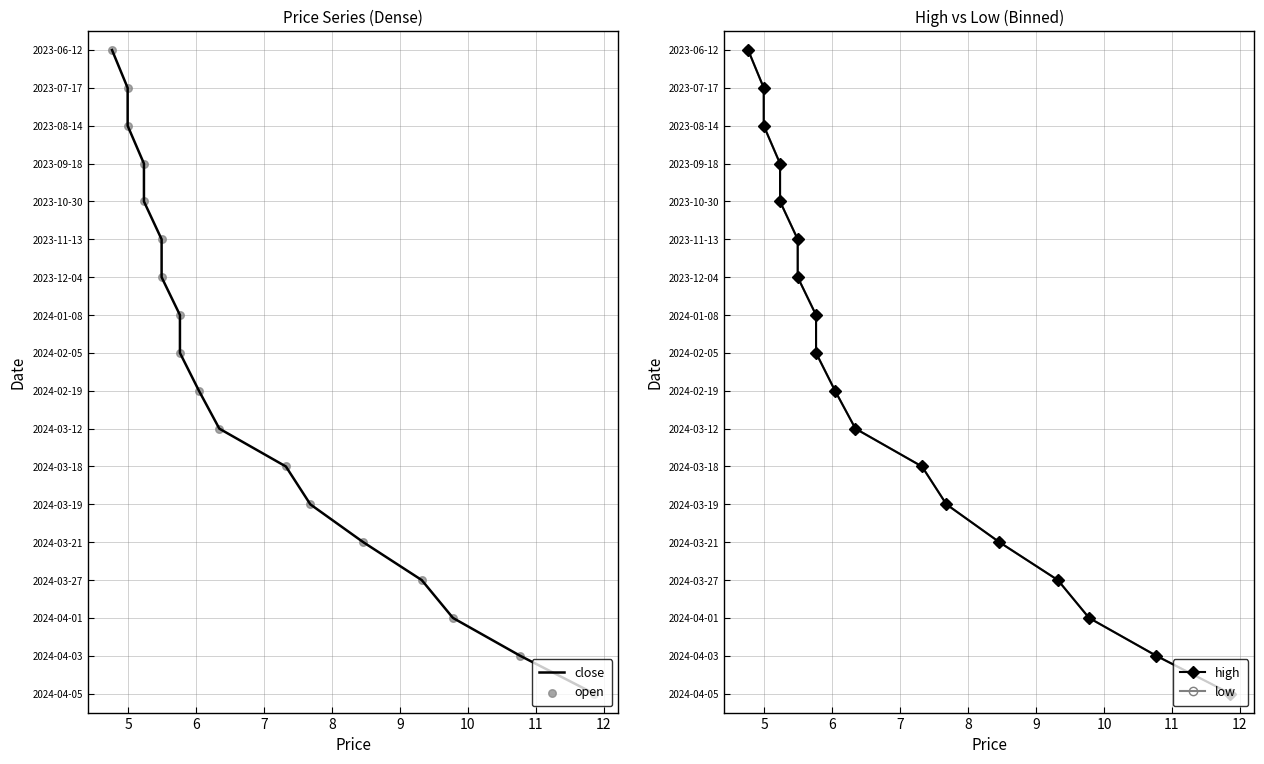

What is the total value across all series at 8?

16